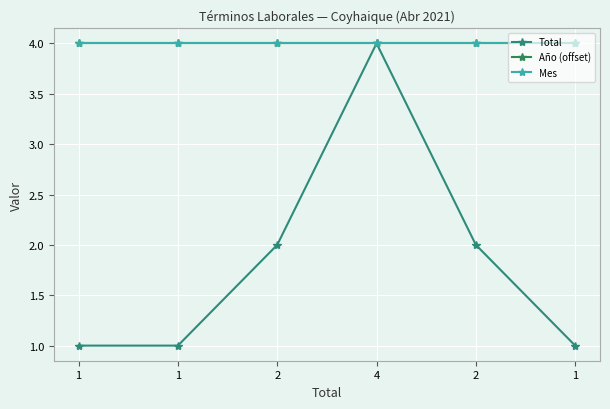

Which series has the largest range (max minus min)?

Total